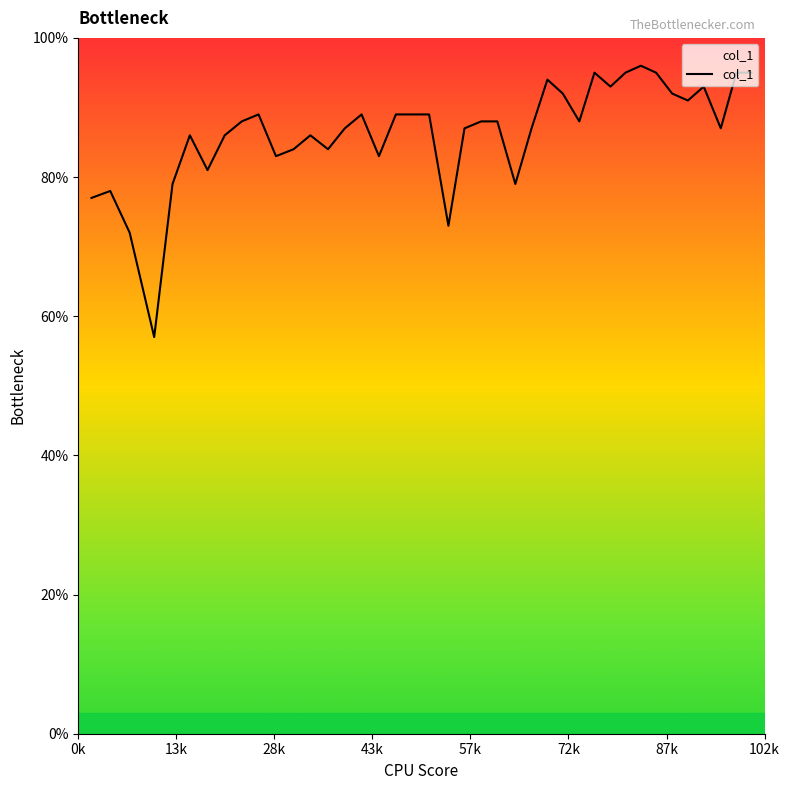

What is the maximum value shown in the chart?

96